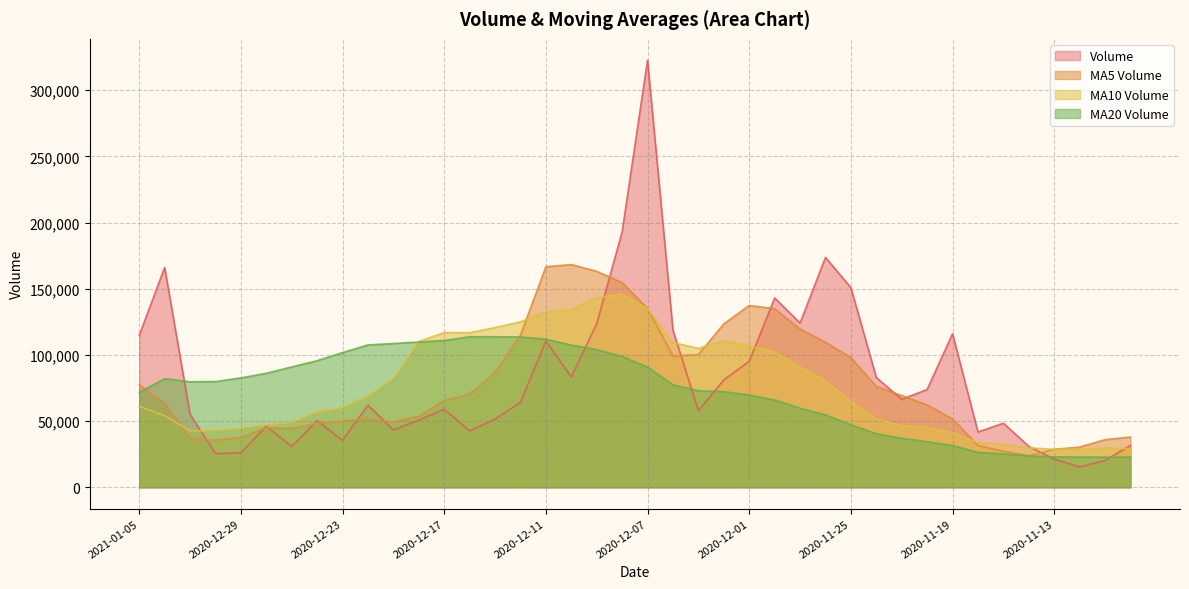

What is the sum of all v_ma20 values?

2890204.2